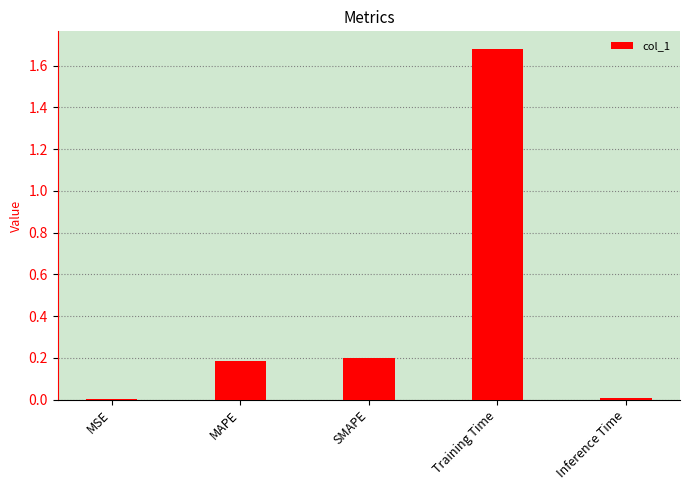

Which has a higher value, Training Time or Inference Time?

Training Time